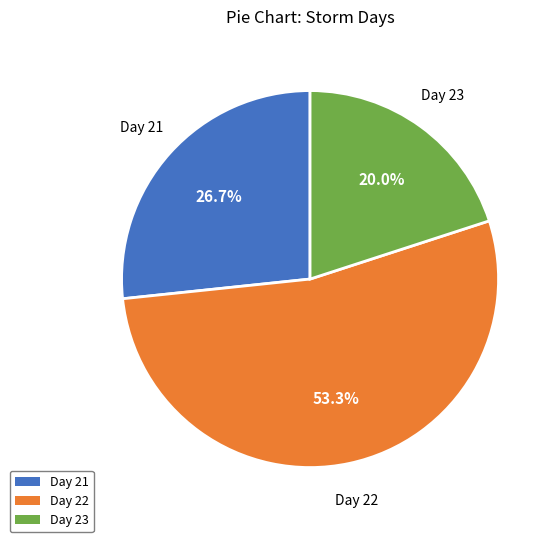

To the nearest percent, what is the difference between the largest and smallest slice percentages?

33%